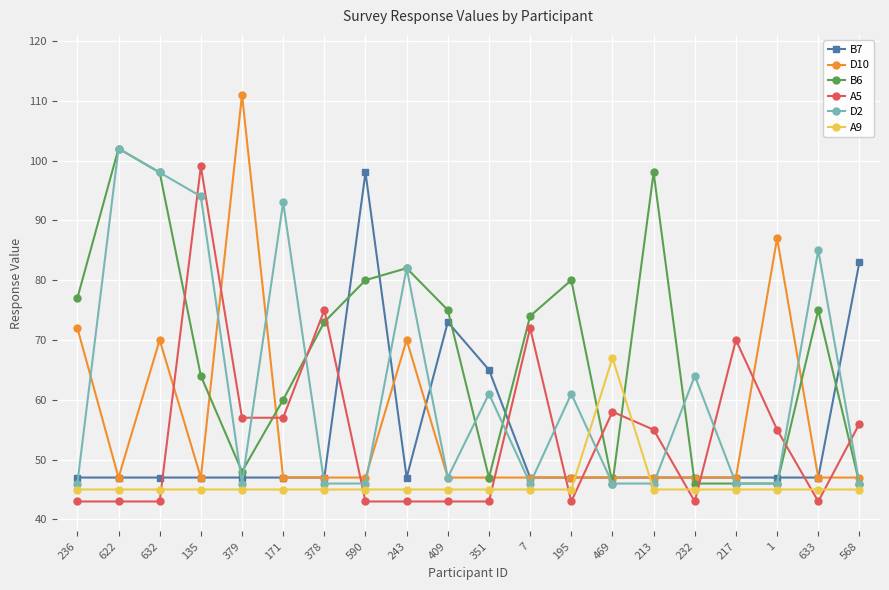

The B7 series shows 47 at 622. True or false?

True